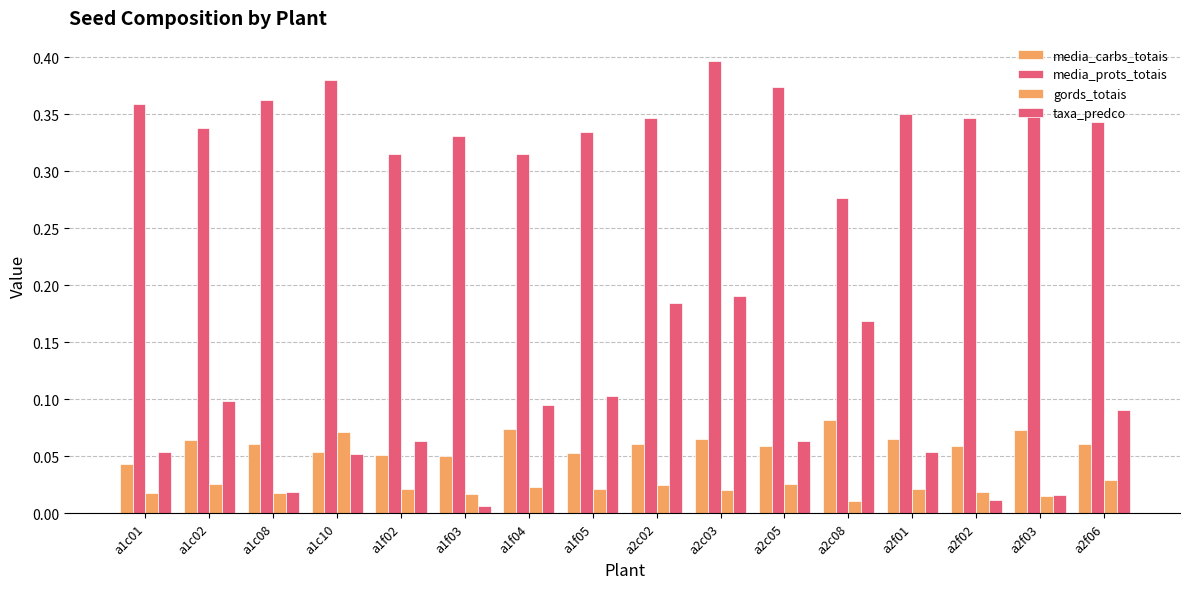

How many series are shown in this chart?

4